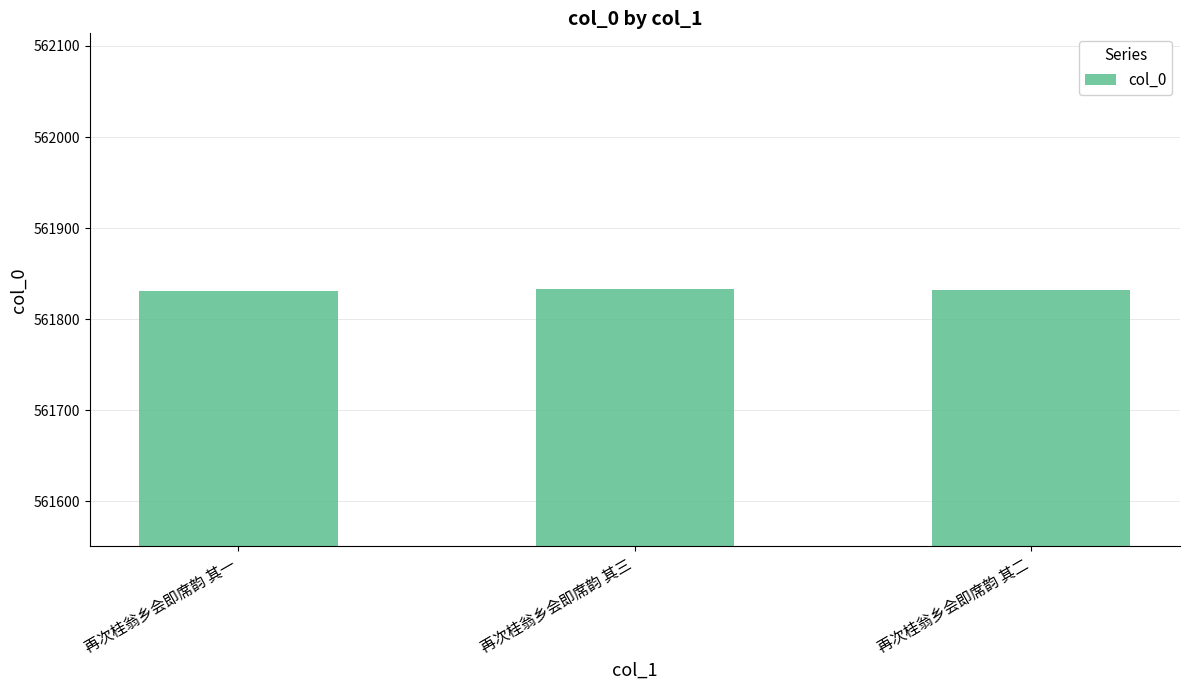

Read the value at 再次桂翁乡会即席韵 其三.

561833